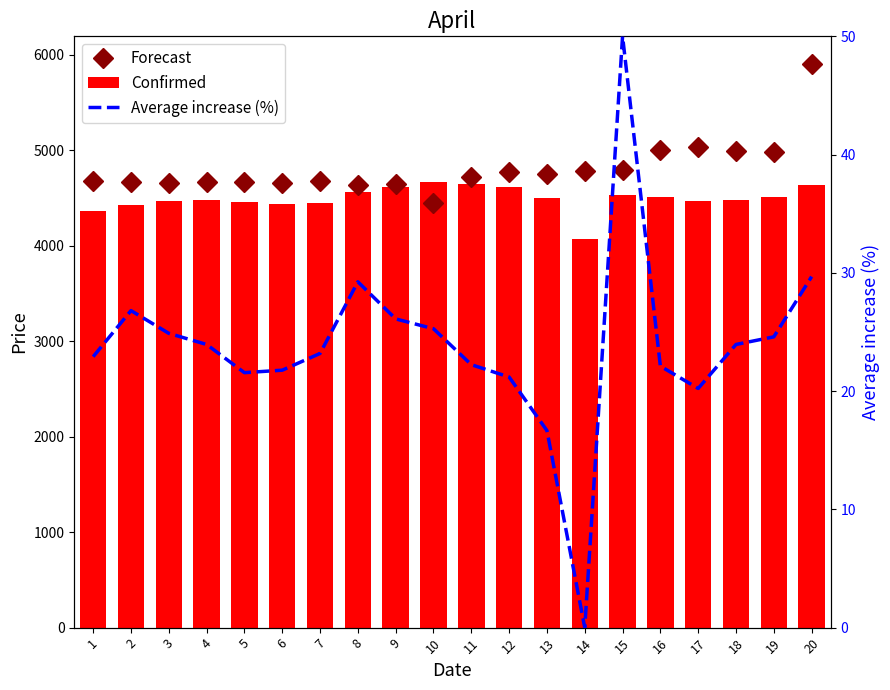

Reading left to right, extract all data points from this chart.

Forecast: 1=4681.0	2=4665.0	3=4663.0	4=4670.0	5=4668.0	6=4662.0	7=4675.0	8=4639.0	9=4650.0	10=4448.0	11=4725.0	12=4771.0	13=4755.0	14=4780.0	15=4791.0	16=5000.0	17=5031.0	18=4991.0	19=4980.0	20=5900.0
Confirmed: 1=4360.0	2=4430.0	3=4466.0	4=4485.0	5=4460.0	6=4439.0	7=4444.0	8=4560.0	9=4620.0	10=4665.0	11=4652.0	12=4619.0	13=4500.0	14=4075.0	15=4530.0	16=4515.0	17=4465.0	18=4484.0	19=4515.0	20=4641.0
Average increase (%): 1=22.9	2=26.8	3=24.9	4=23.9	5=21.6	6=21.8	7=23.2	8=29.2	9=26.1	10=25.3	11=22.2	12=21.2	13=16.7	14=0.0	15=50.0	16=22.1	17=20.2	18=23.9	19=24.6	20=29.7